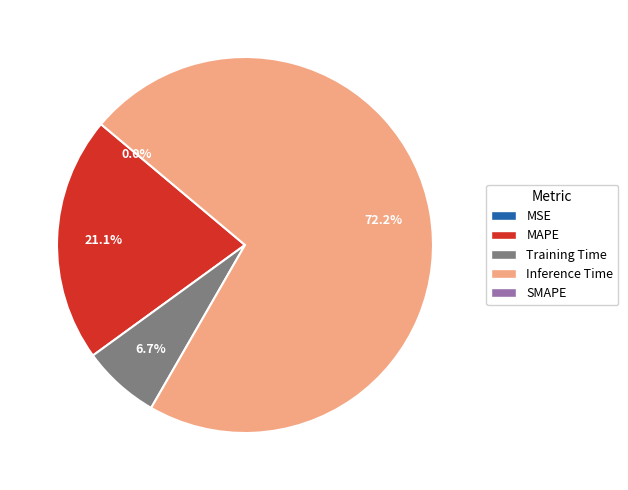

Rank the categories by value from highest to lowest.

Inference Time, MAPE, Training Time, MSE, SMAPE